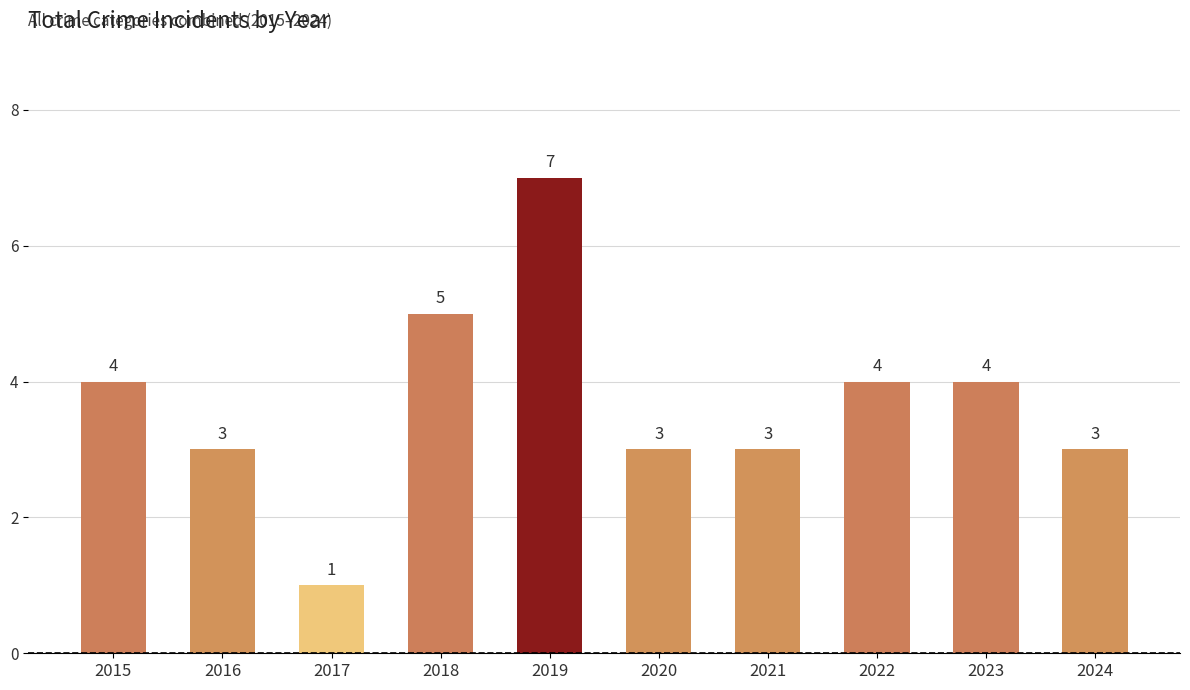

What is the approximate value at 2022?

4